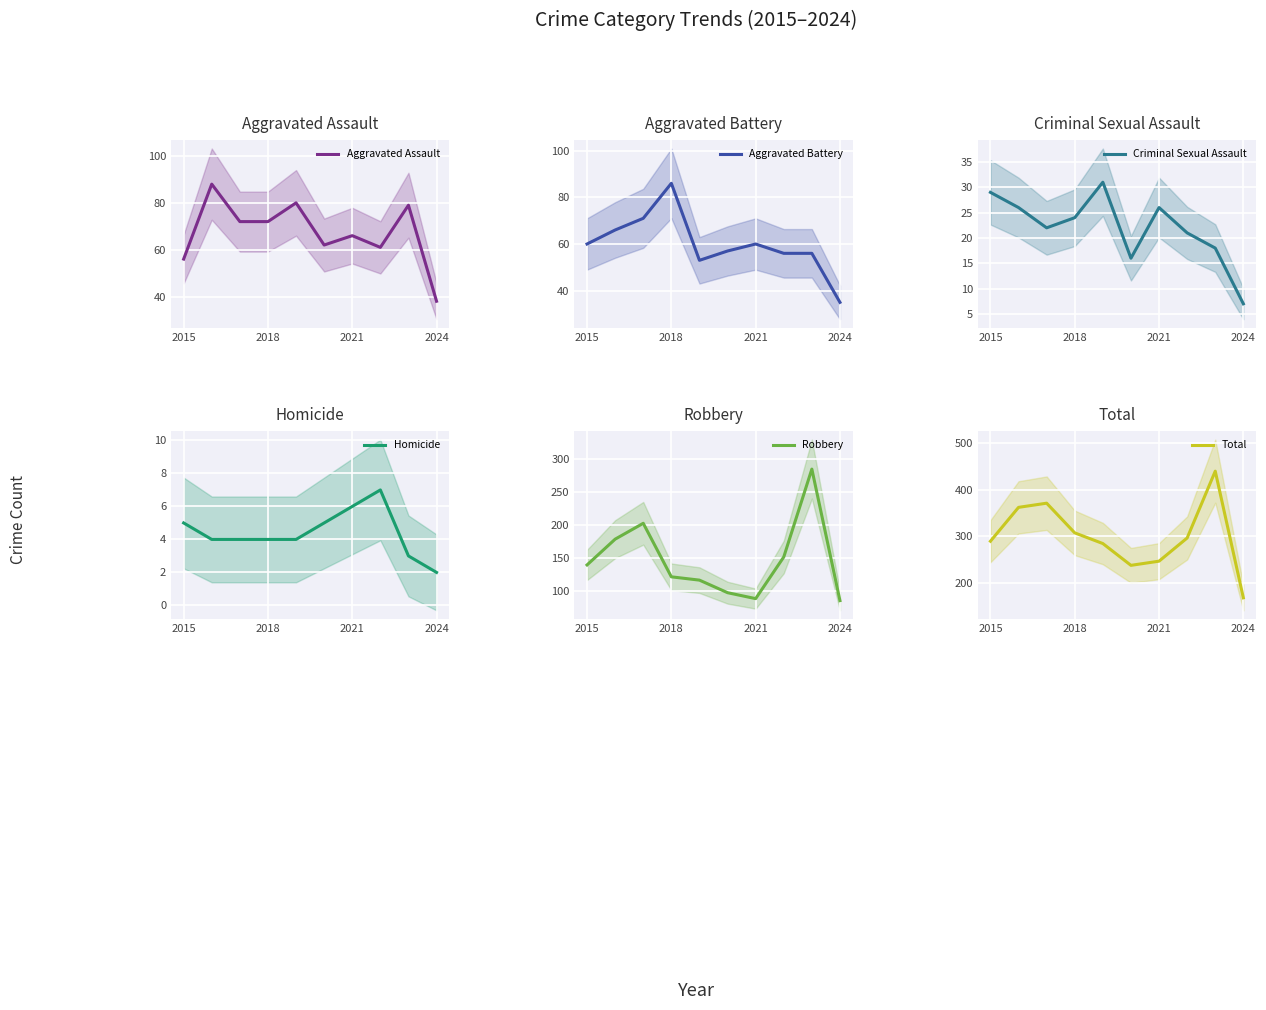

Does the chart display data point markers on the line(s)?

No